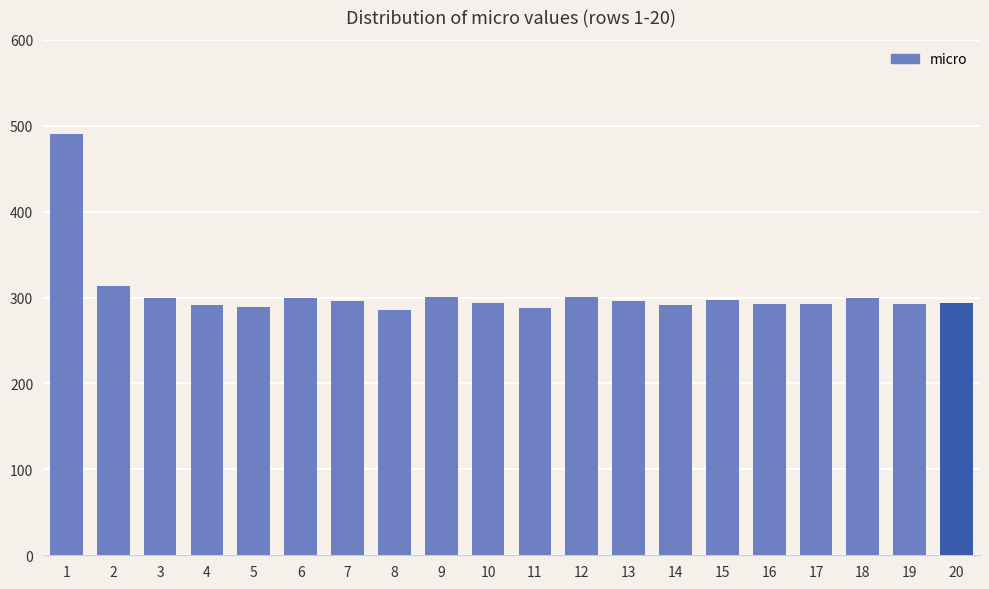

At which label does the data first exceed 296?

1